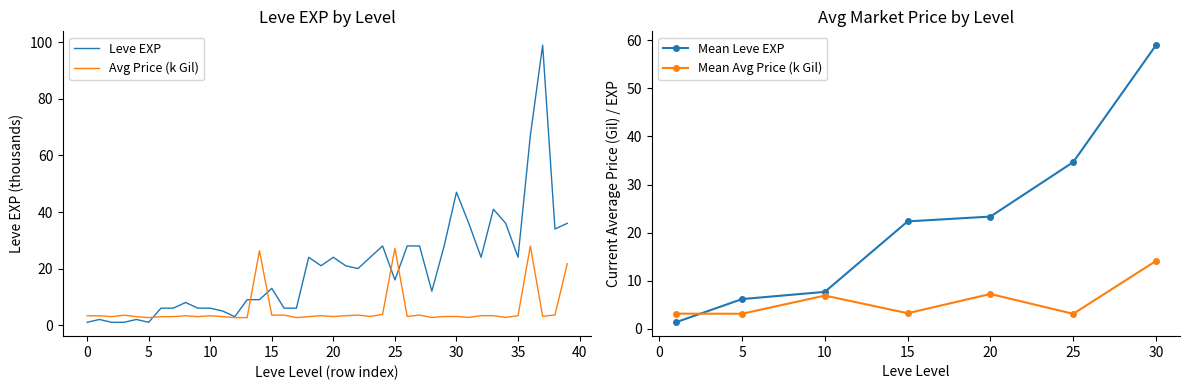

What is the highest value of the Avg Price (k Gil) series?

28.0